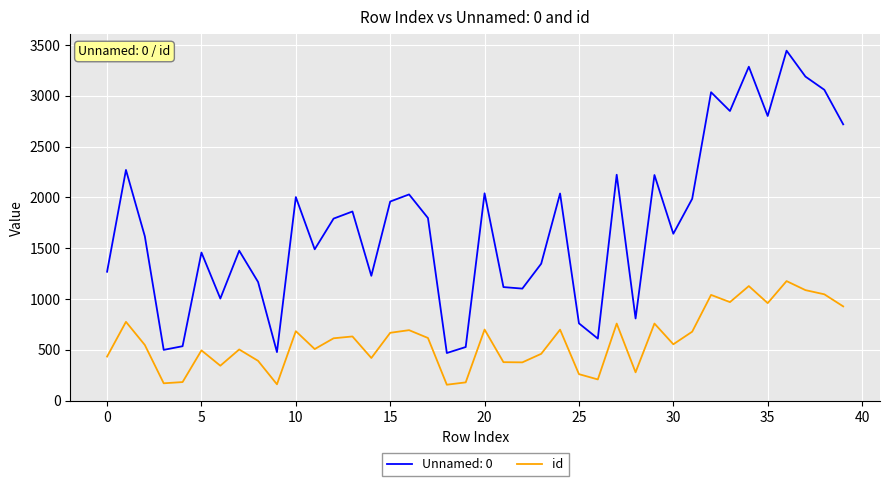

What is the smallest value displayed?

156